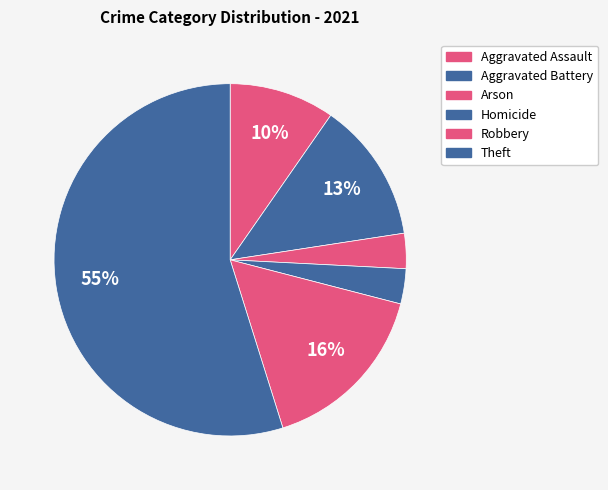

How many slices are in this pie chart?

6